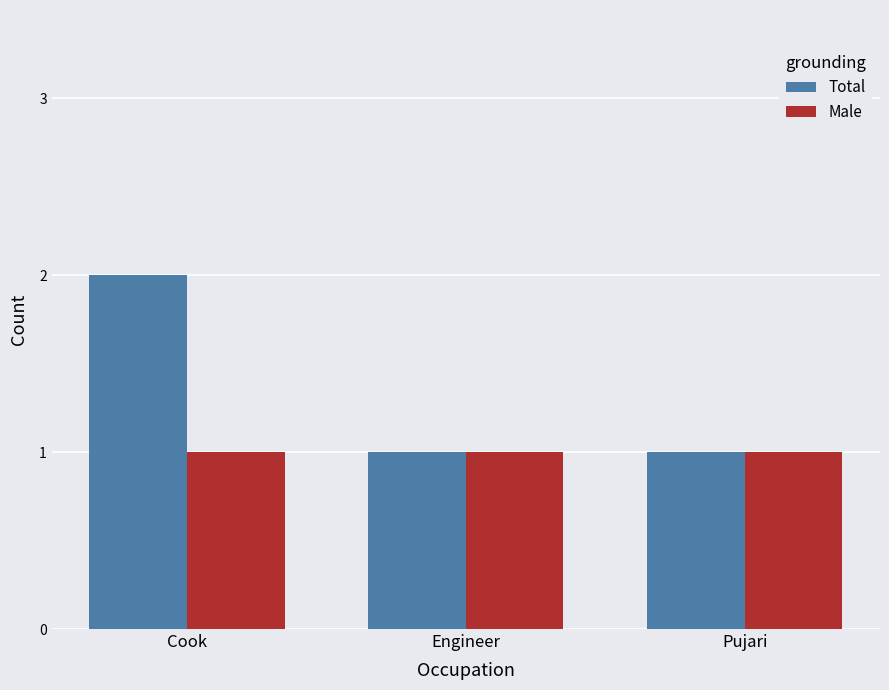

Reading left to right, extract all data points from this chart.

Total: 2	1	1
Male: 1	1	1